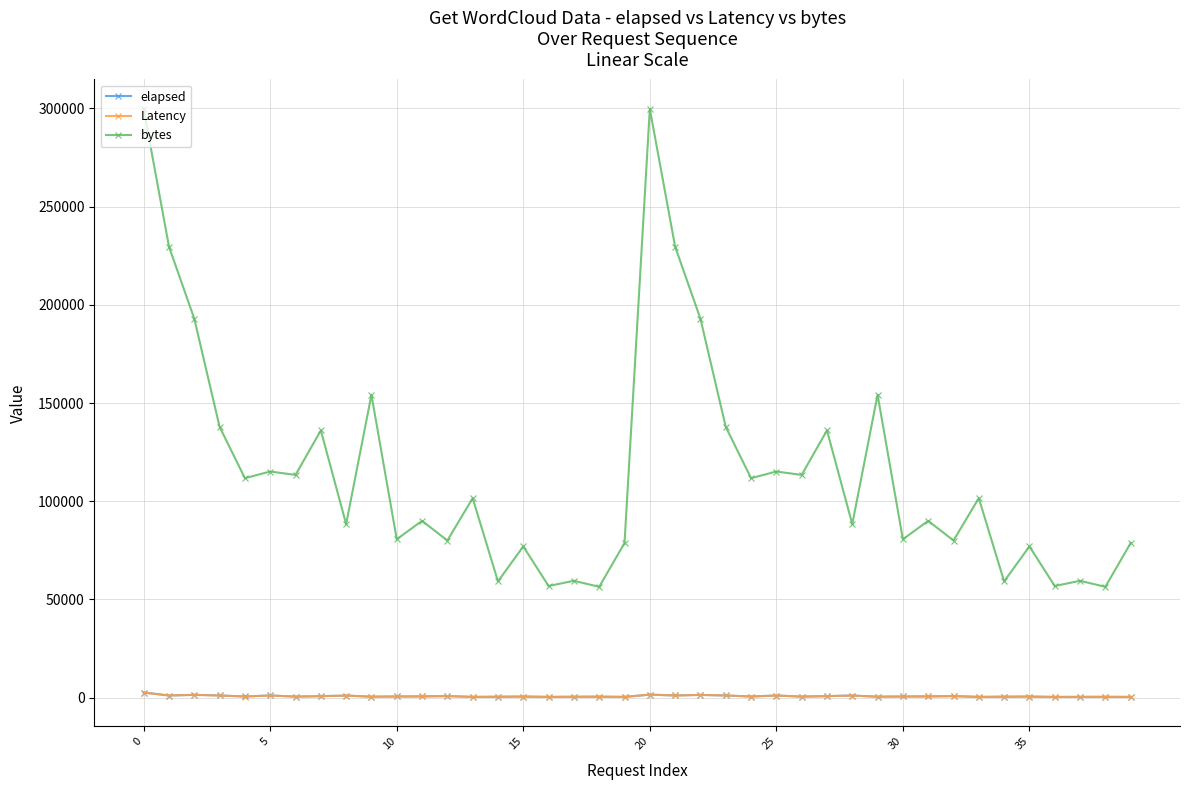

True or false: Latency and bytes intersect in this chart.

False